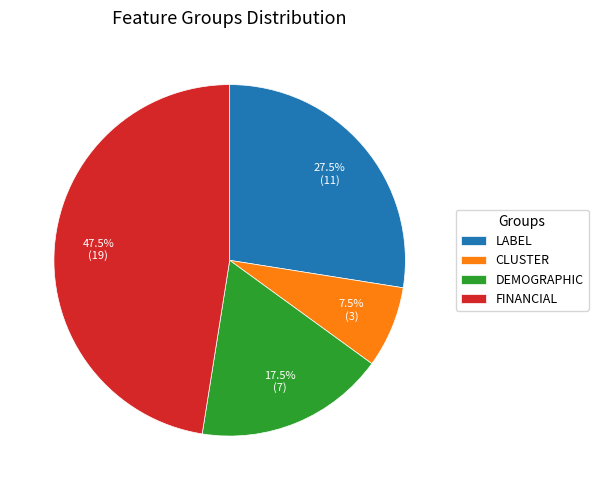

Is it true that FINANCIAL is 1% of the pie?

False